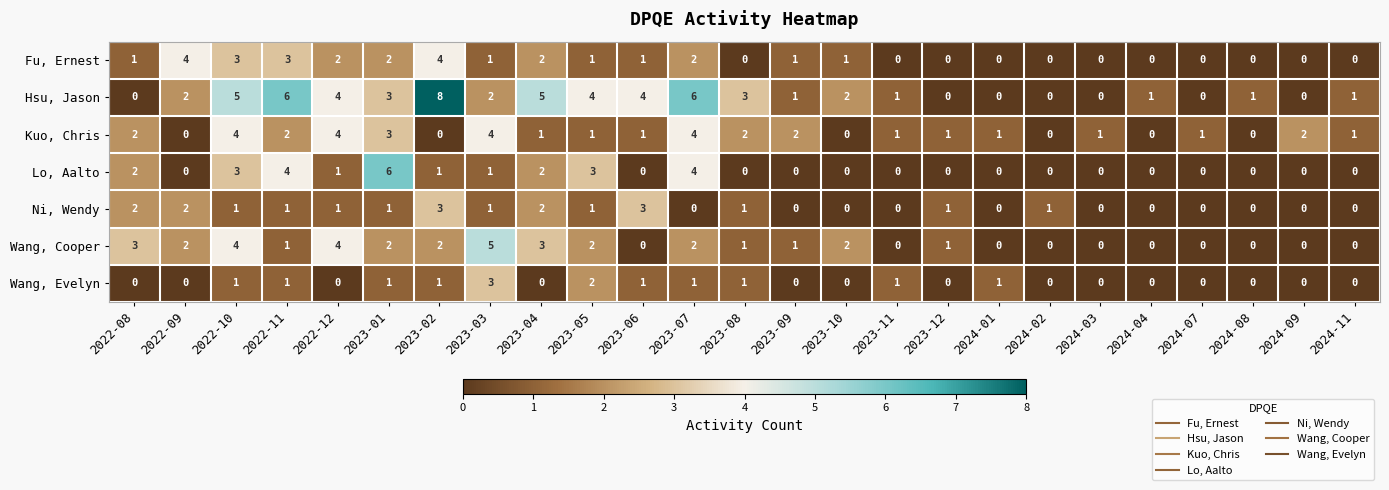

How many Ni, Wendy values are between 0 and 1?

20